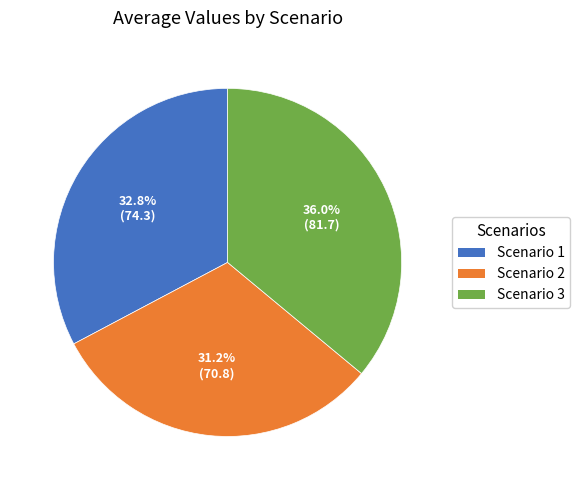

To the nearest percent, what portion does Scenario 3 represent?

36%